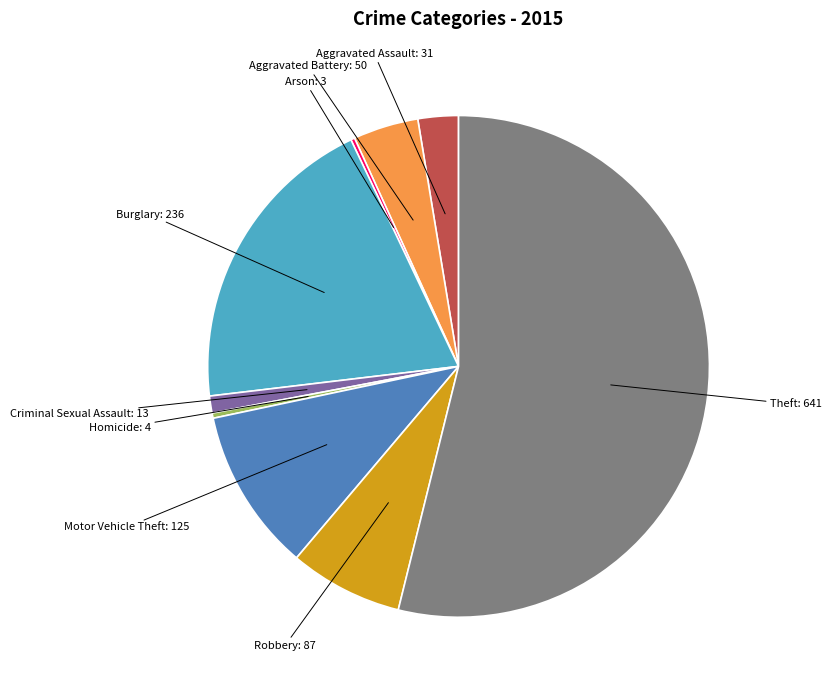

Do Theft and Aggravated Assault together represent more than half of the pie?

Yes